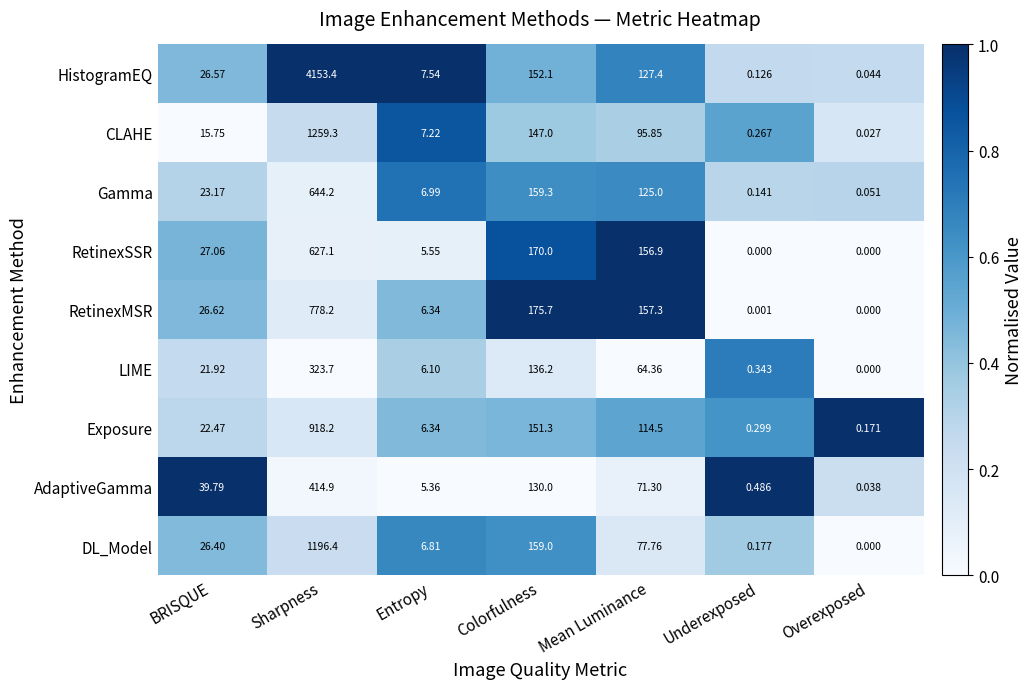

What is the spread (max minus min) of values at Mean Luminance?

92.9